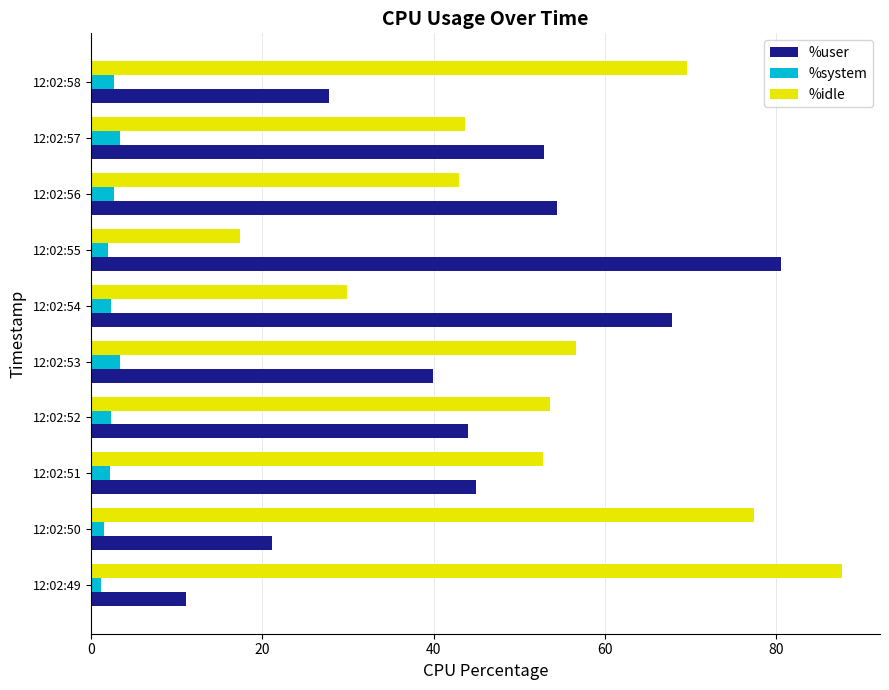

The value of %idle at 12:02:50 is 122.8. True or false?

False